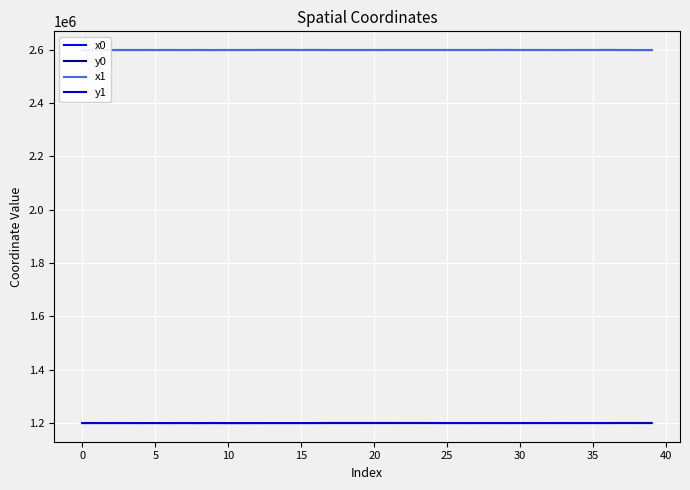

What is the smallest value displayed?

1199785.9